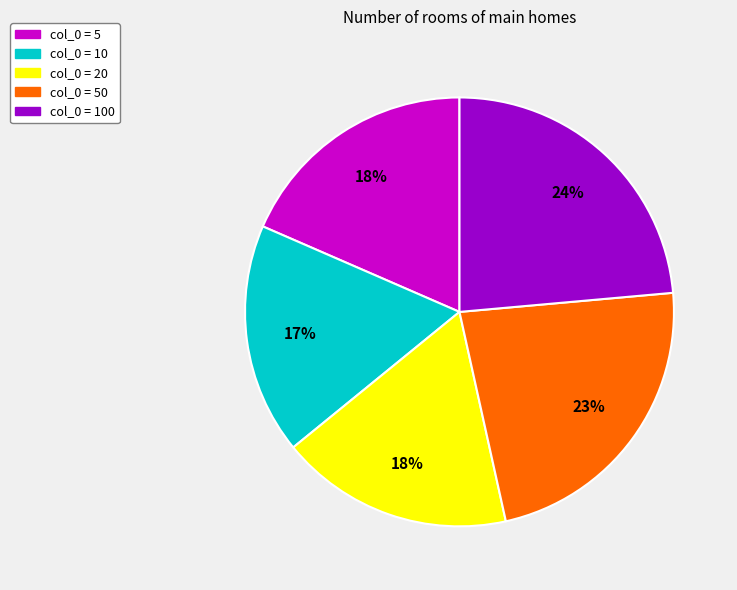

How many slices are in this pie chart?

5